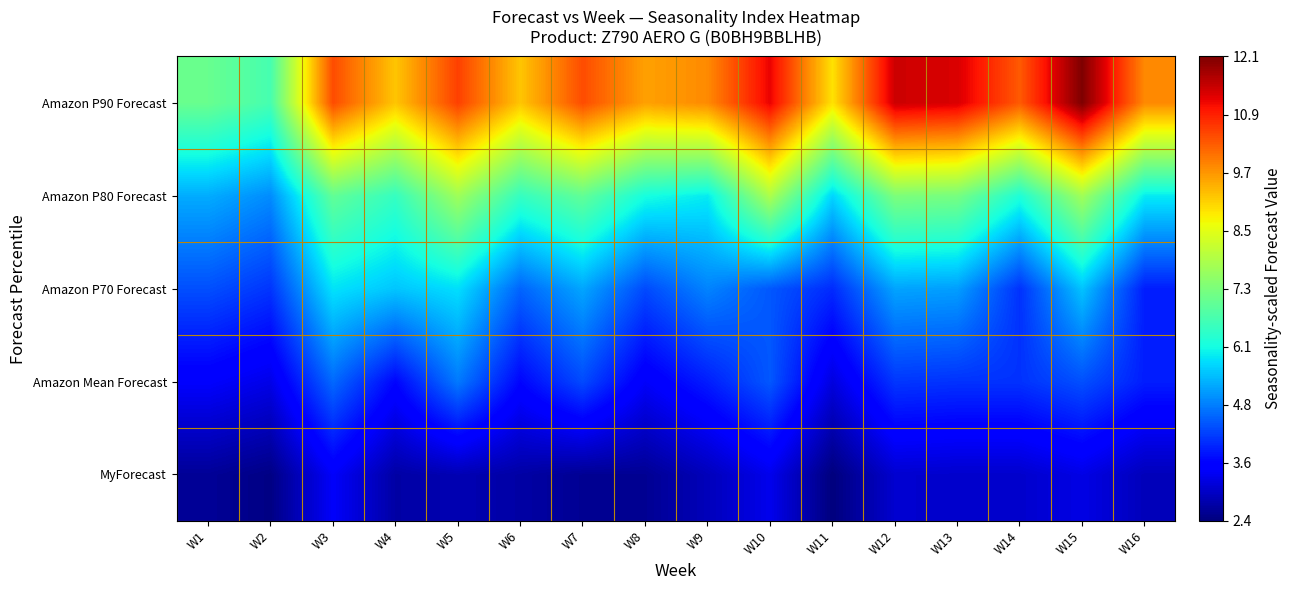

Which category has the highest value across all series?

W15